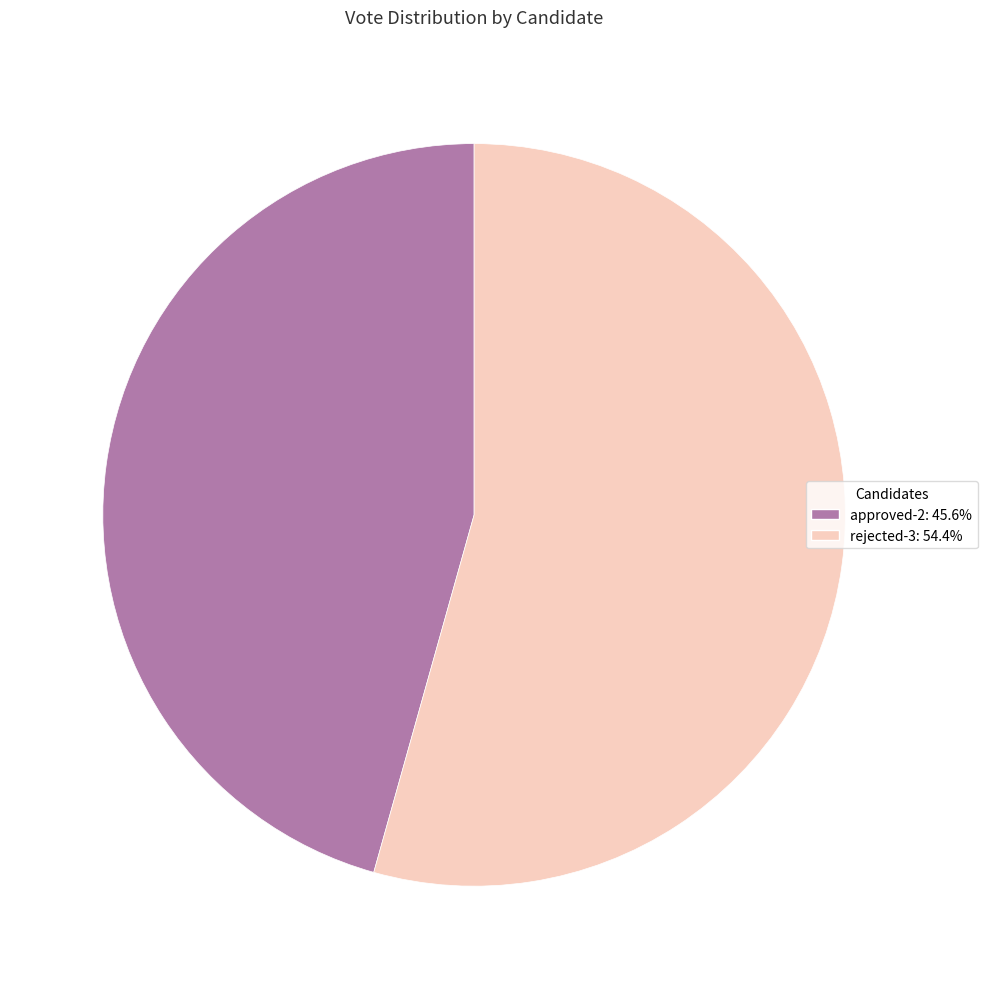

Which category accounts for the majority?

rejected-3